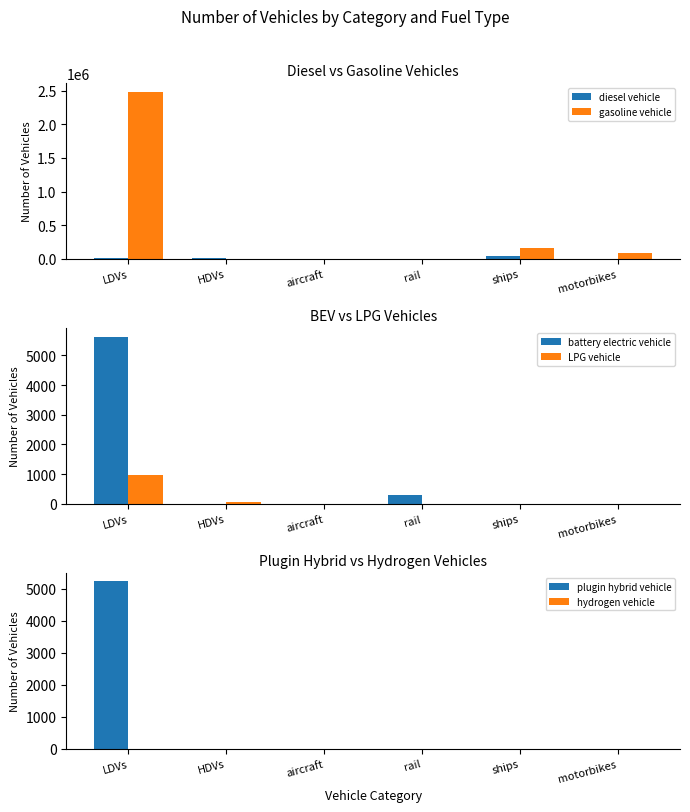

What is the label of the 1st bar from the left?

LDVs